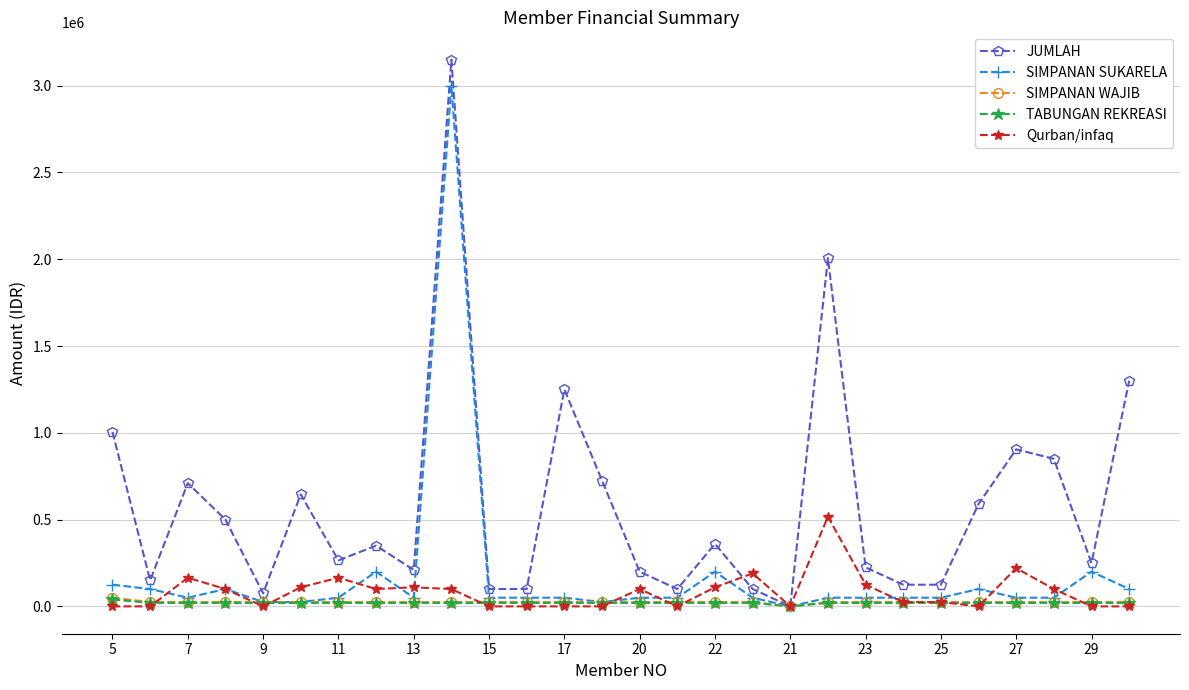

Which series has the widest spread of values?

JUMLAH